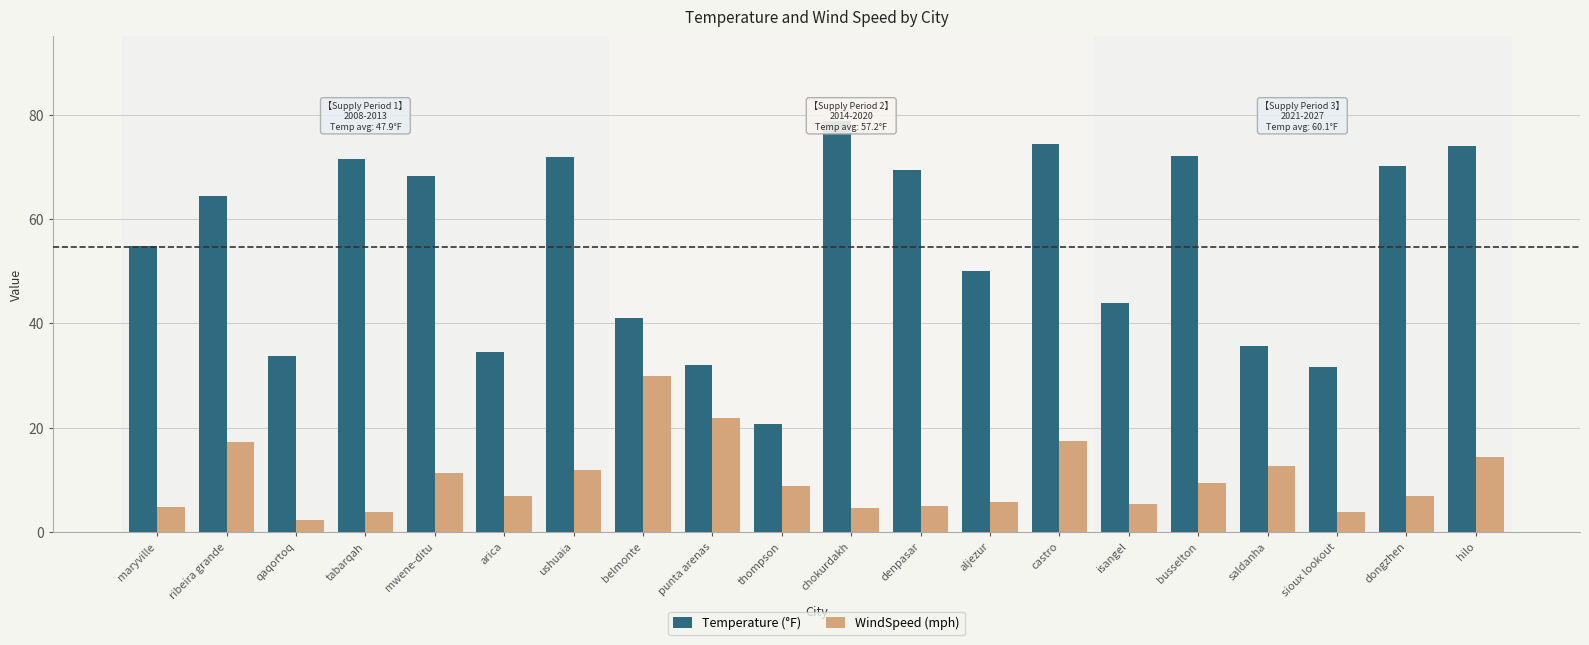

List the series in order of their peak value, highest first.

Temperature (°F), WindSpeed (mph)